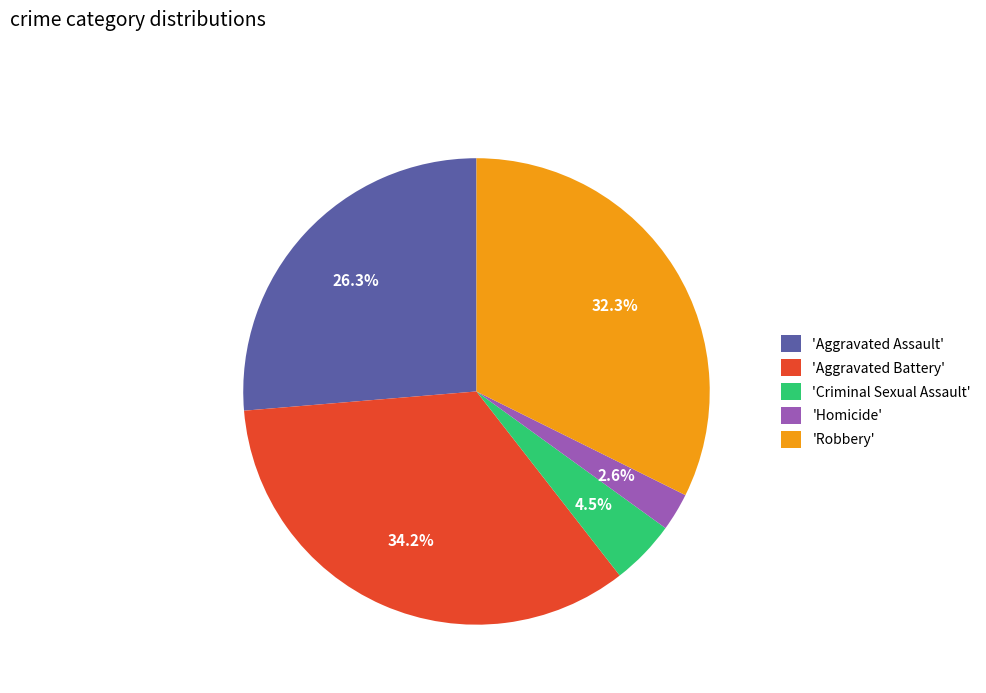

Which category has the smallest portion of the pie?

'Homicide'